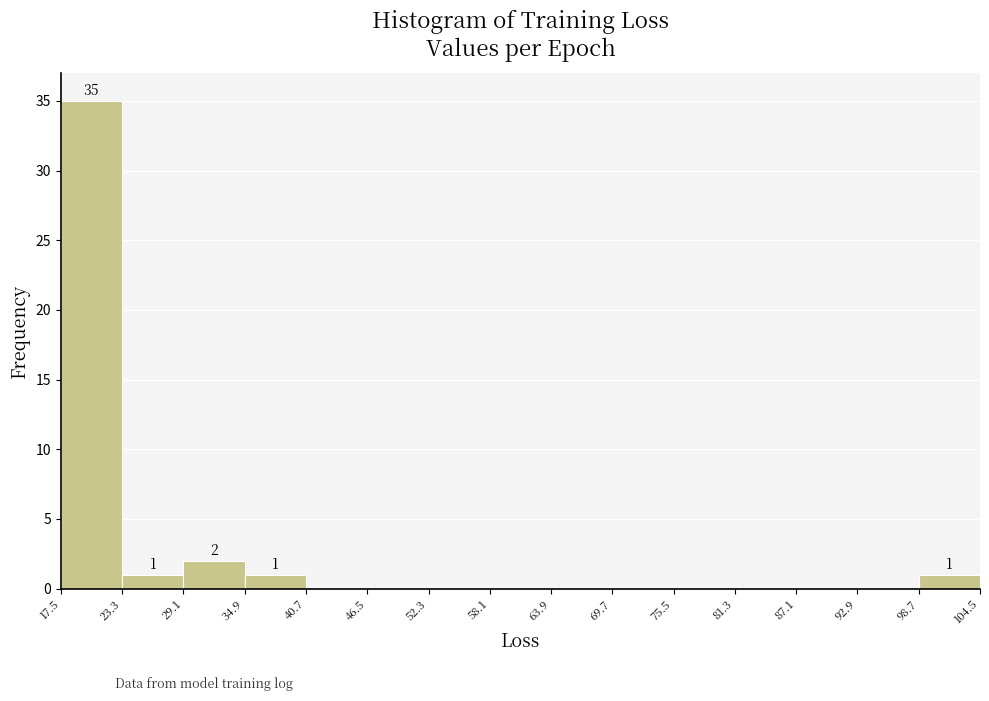

Over which range of the x-axis is the bar tallest?

17.5 to 23.3